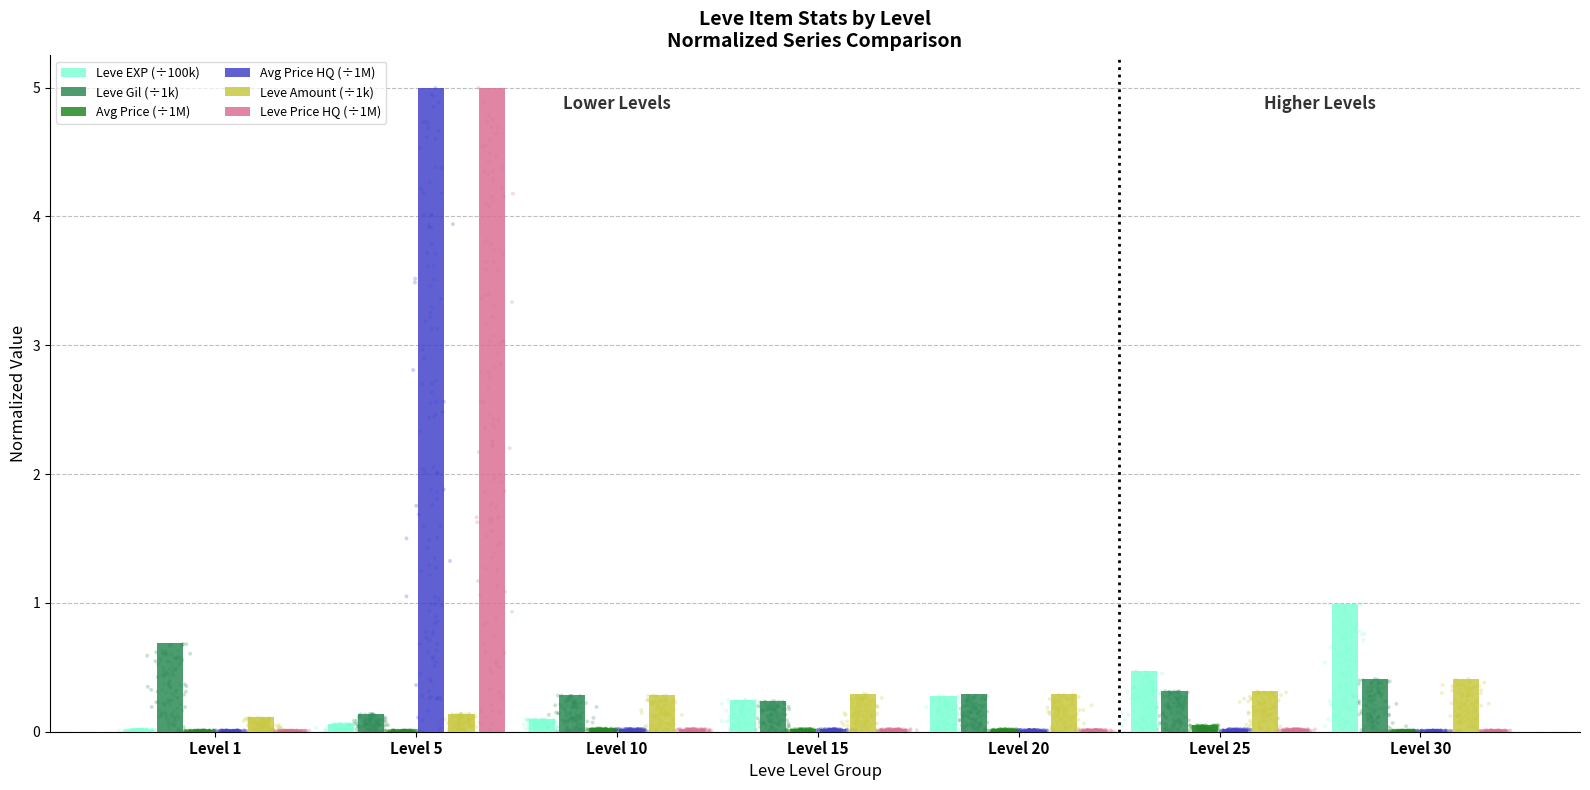

At how many categories does at least one series exceed 2?

1